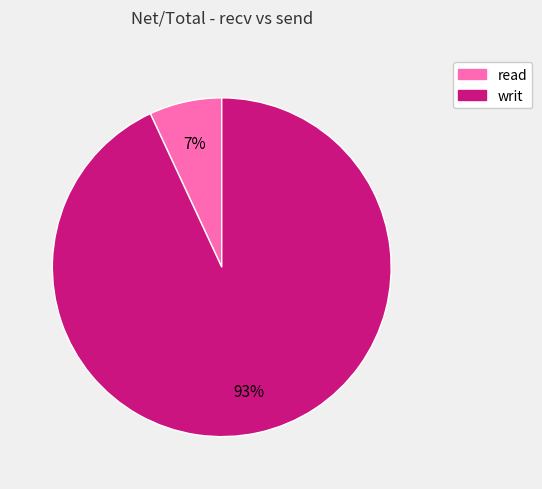

Is it true that read is 7% of the pie?

True